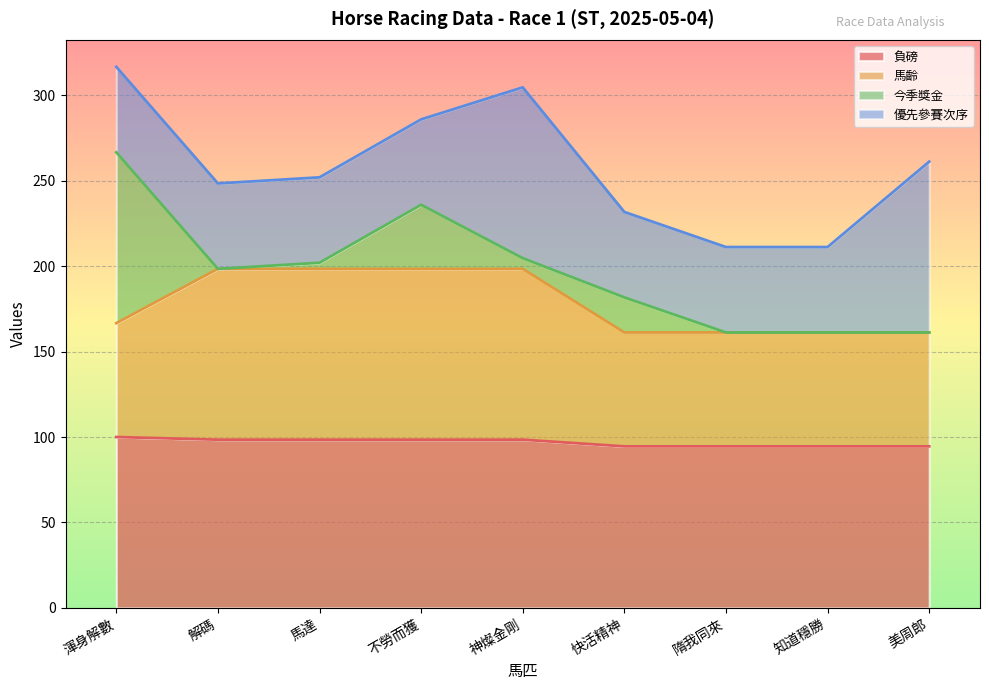

True or false: 負磅 has a value of 98.4 at 解碼.

True